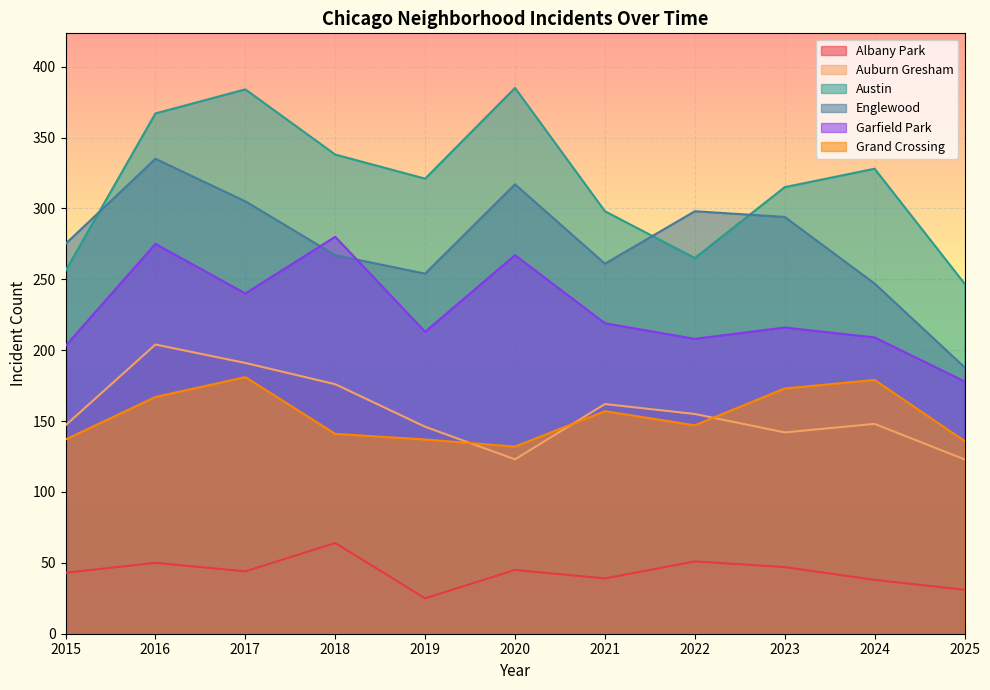

True or false: Englewood has a value of 111 at 2017.

False